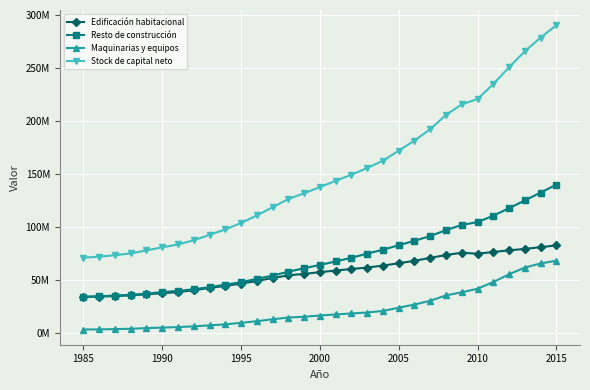

True or false: Stock de capital neto has more than 0 interior local peaks.

False